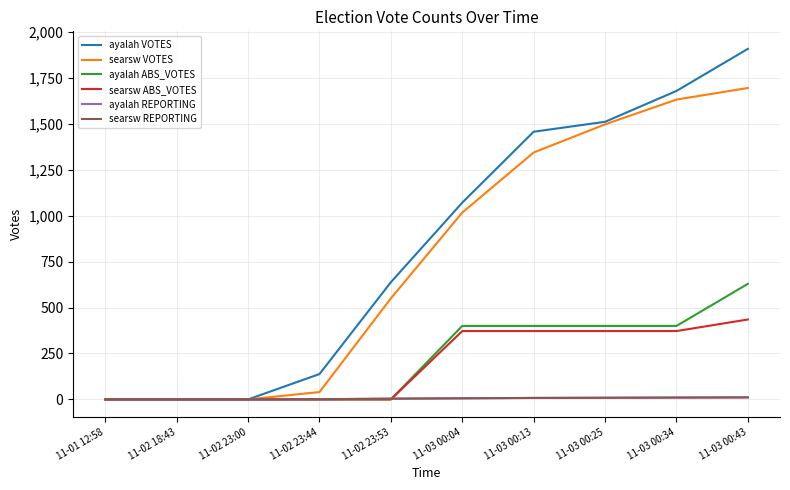

The searsw ABS_VOTES series shows 201 at 11-03 00:25. True or false?

False